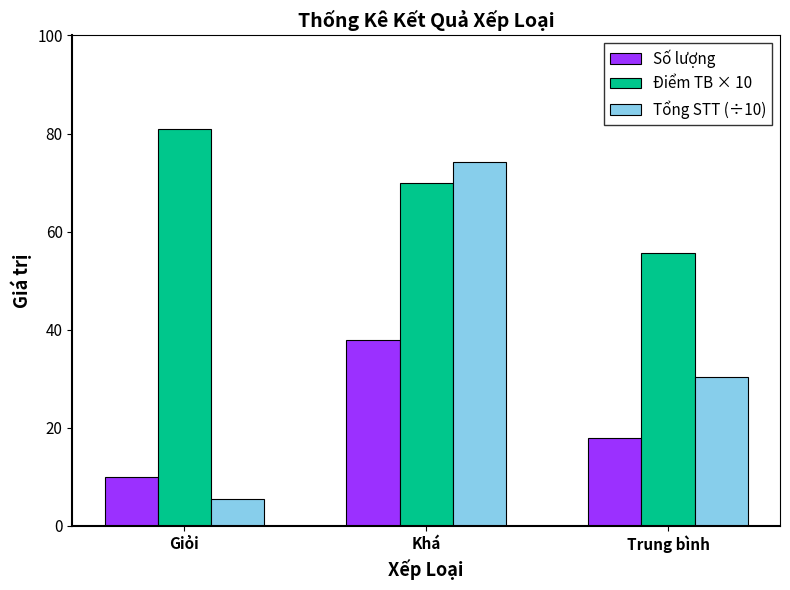

What are all the series names shown in the legend?

Số lượng, Điểm TB × 10, Tổng STT (÷10)